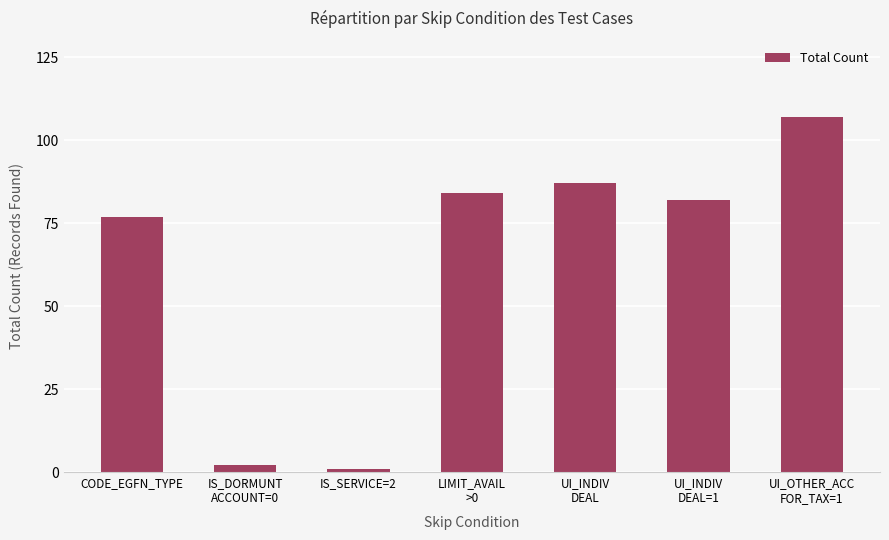

What value does the data have at UI_INDIV
DEAL=1, to the nearest 50?

100